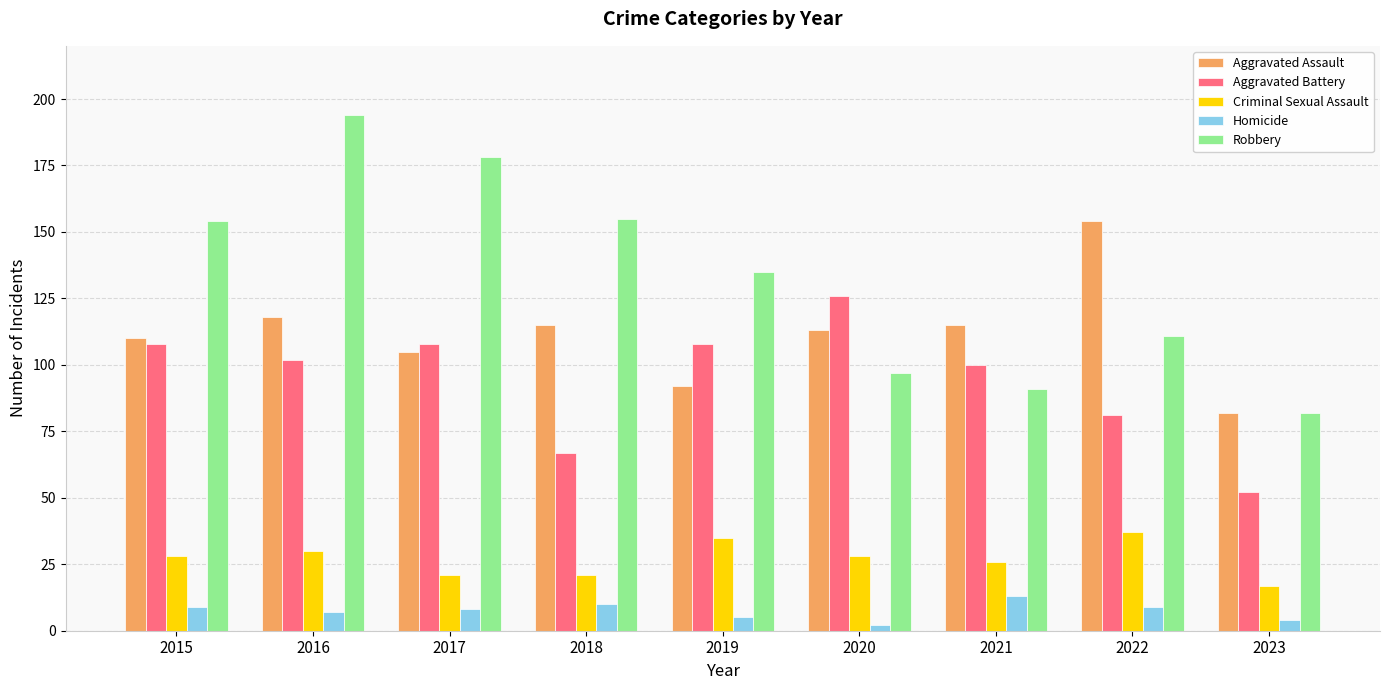

Is the value of Robbery at 2015 greater than the value of Homicide at 2018?

Yes